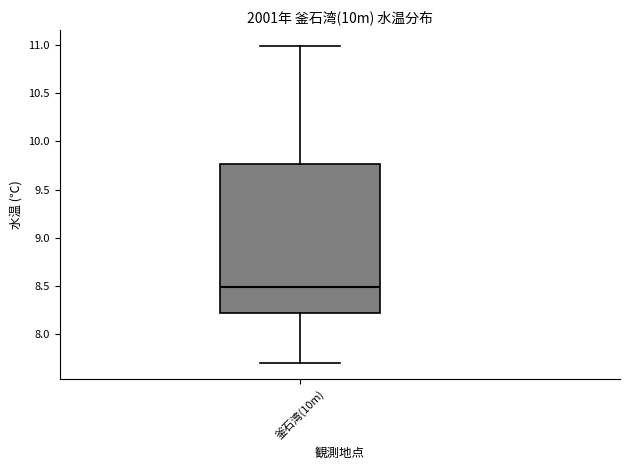

Transcribe this box plot: give where the median line is, the range the box spans, and where the two whiskers end, as read against the y-axis. The values are not printed on the chart, so give them approximately, as read against the axis.

median 8.50, box 8.20 to 9.75, whiskers 7.70 to 11.00